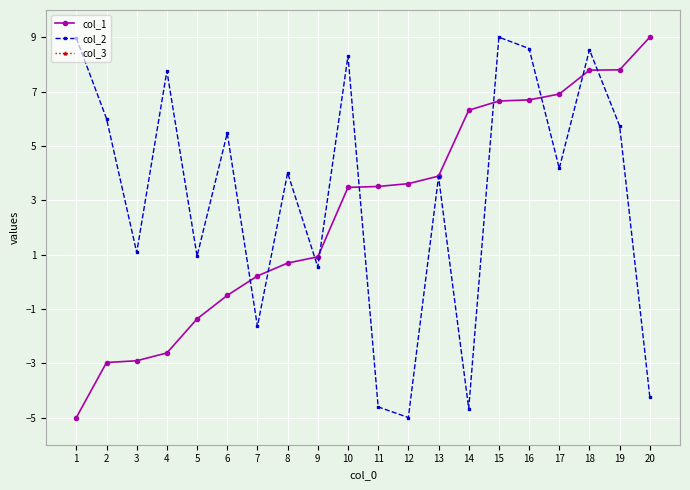

Rank the series by their average value, from highest to lowest.

col_2, col_3, col_1